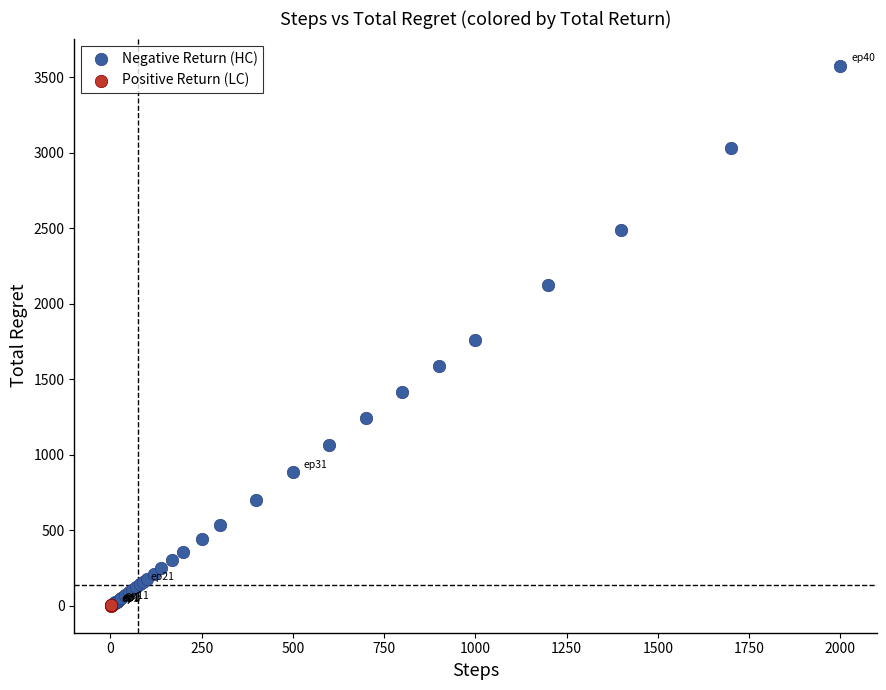

Which series reaches the maximum Y coordinate?

Negative Return (HC)